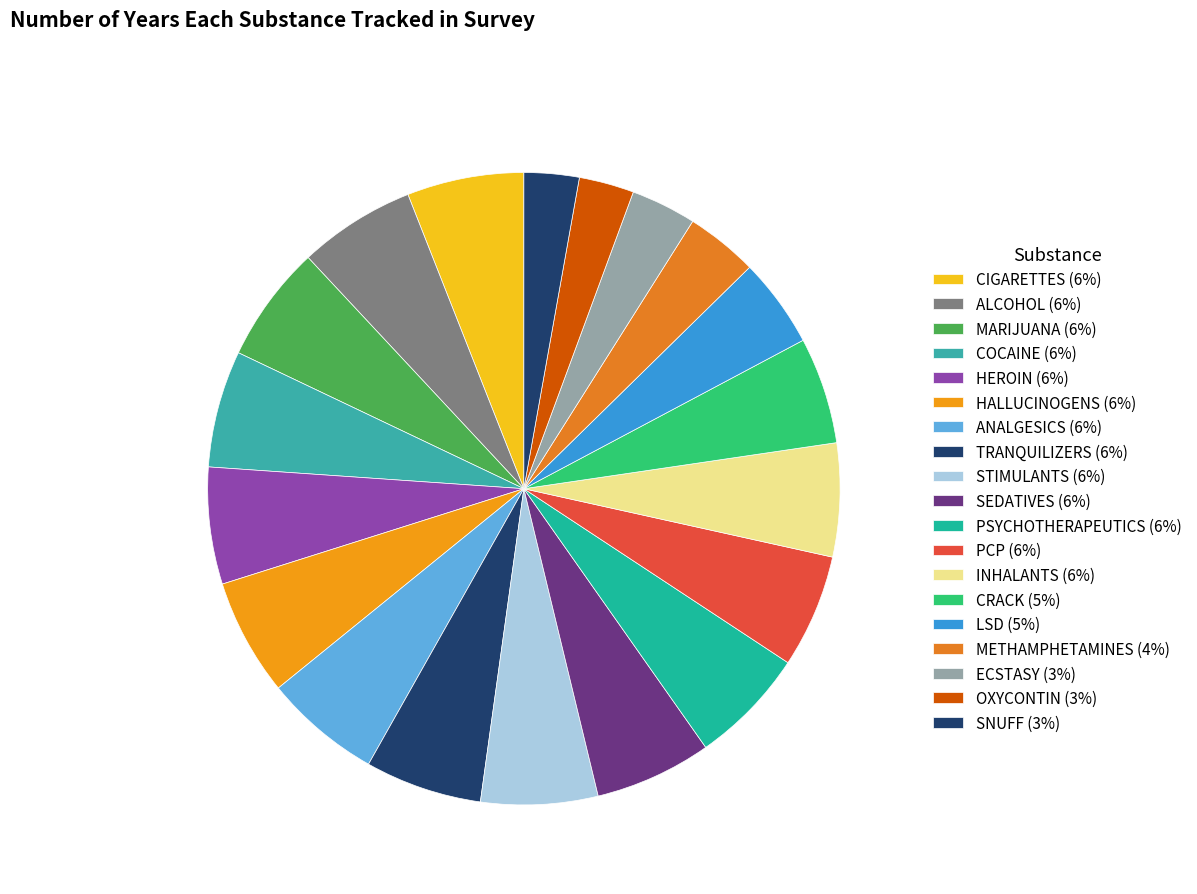

Which category has the biggest portion of the pie?

CIGARETTES